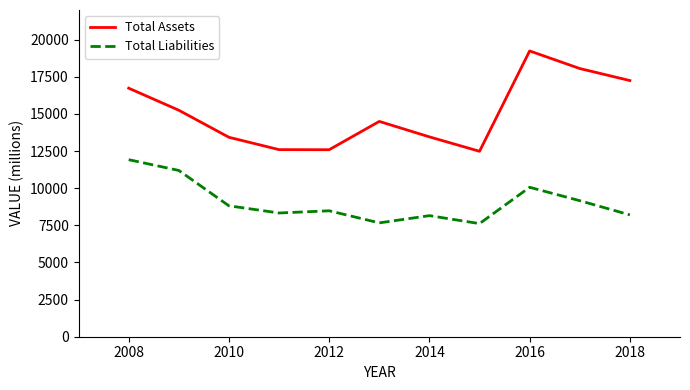

Which series has the largest range (max minus min)?

Total Assets